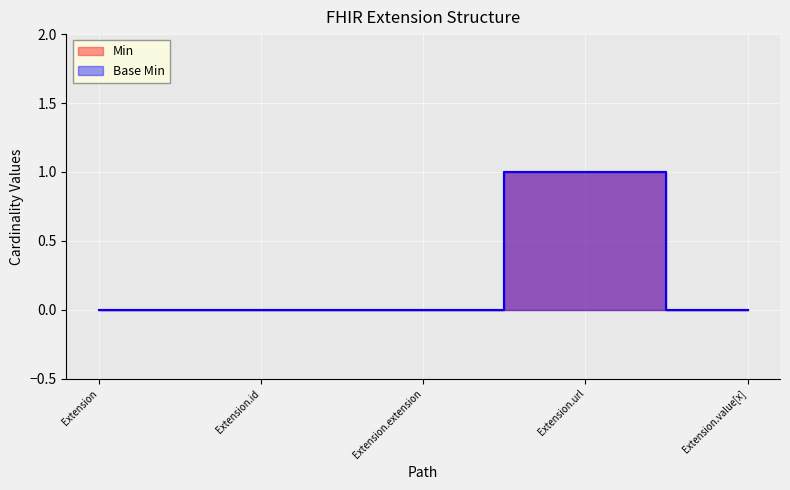

Count the Min values in the range 0 to 1.

5